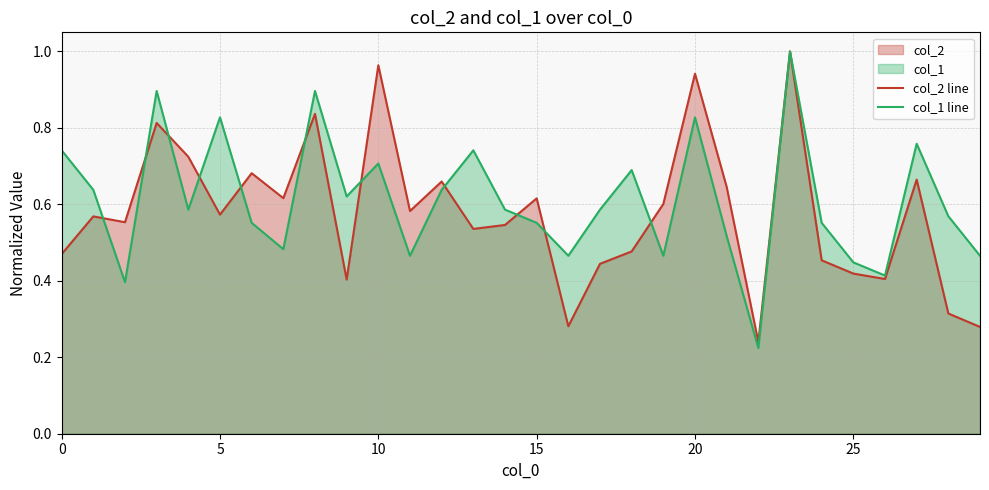

Rank the series by their maximum value, from highest to lowest.

col_2 line, col_1 line